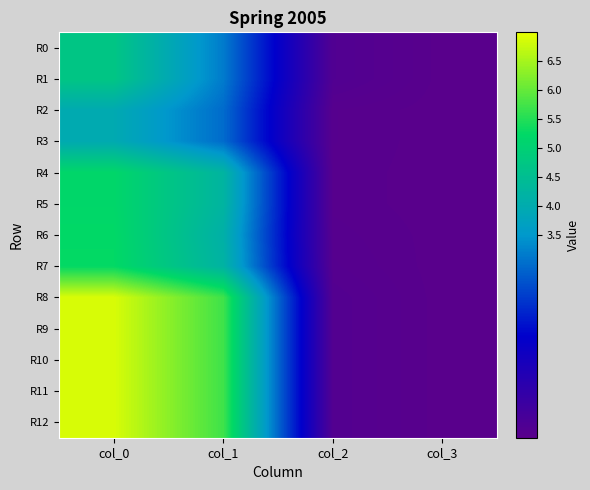

At which category is the sum across all series the highest?

col_0